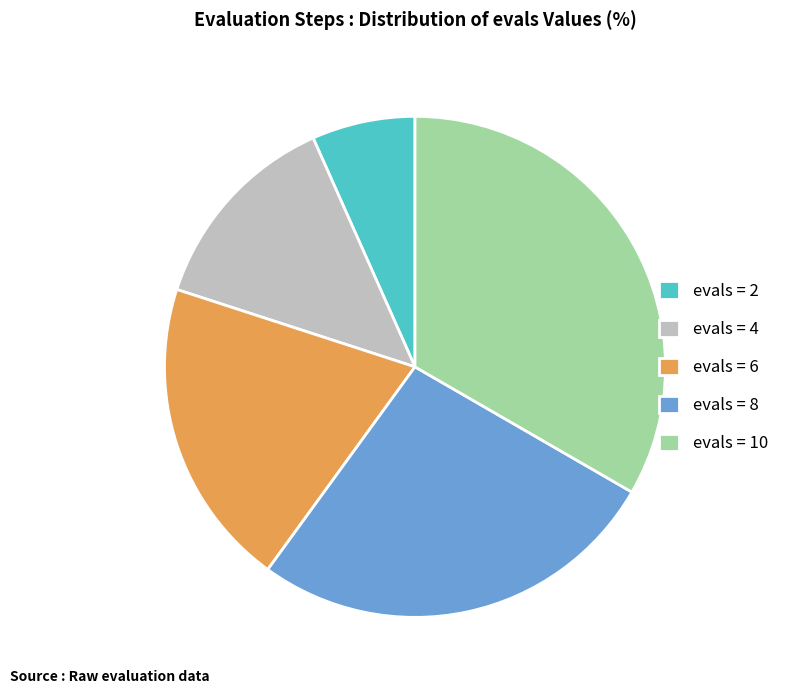

Approximately how many times larger is the value at evals = 6 compared to evals = 10?

0.6